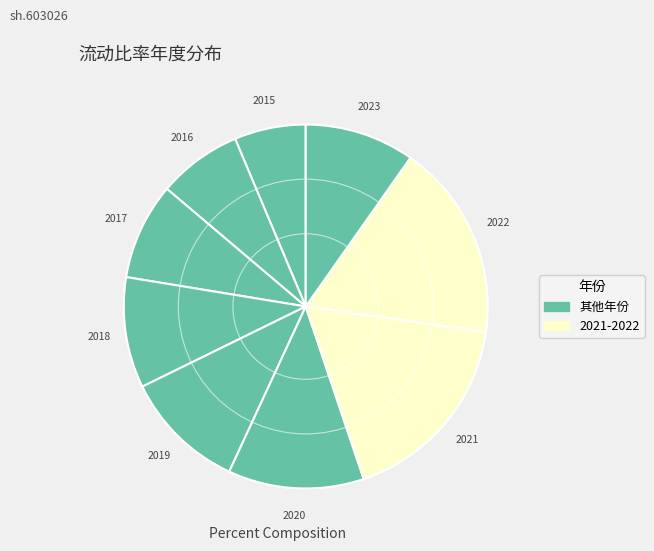

How many segments does this pie chart have?

9